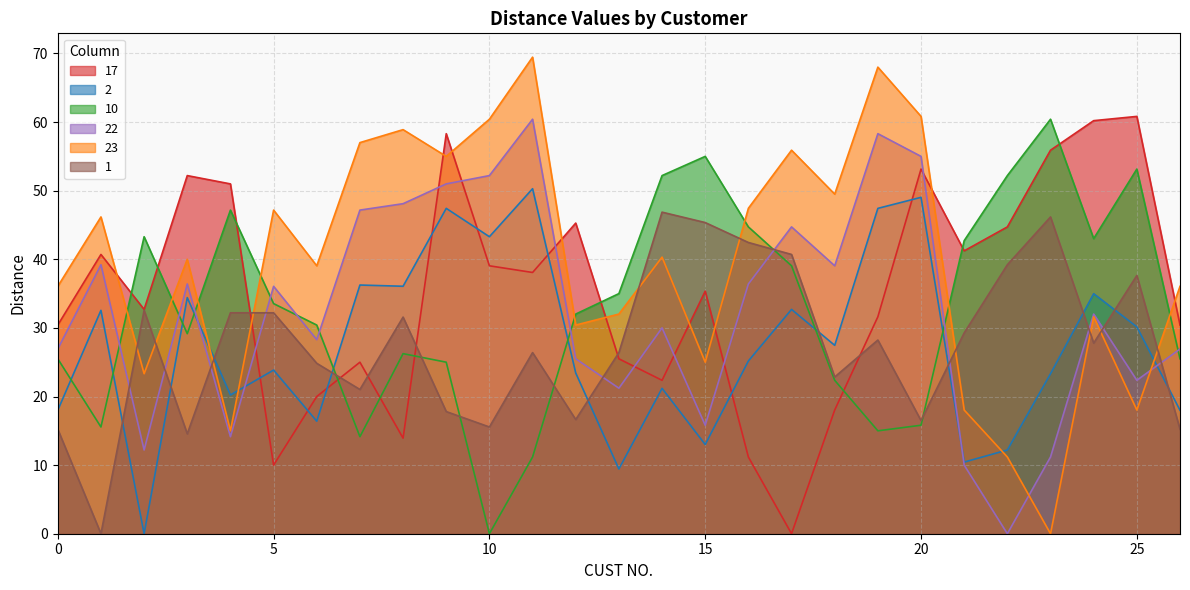

The value of 2 at 10 is 73.5. True or false?

False